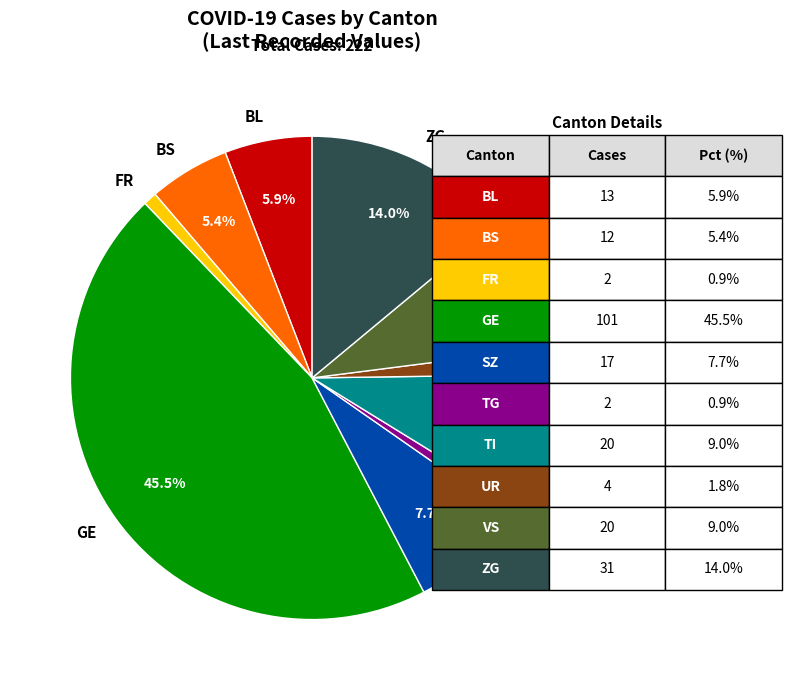

Between SZ and VS, which is larger?

VS